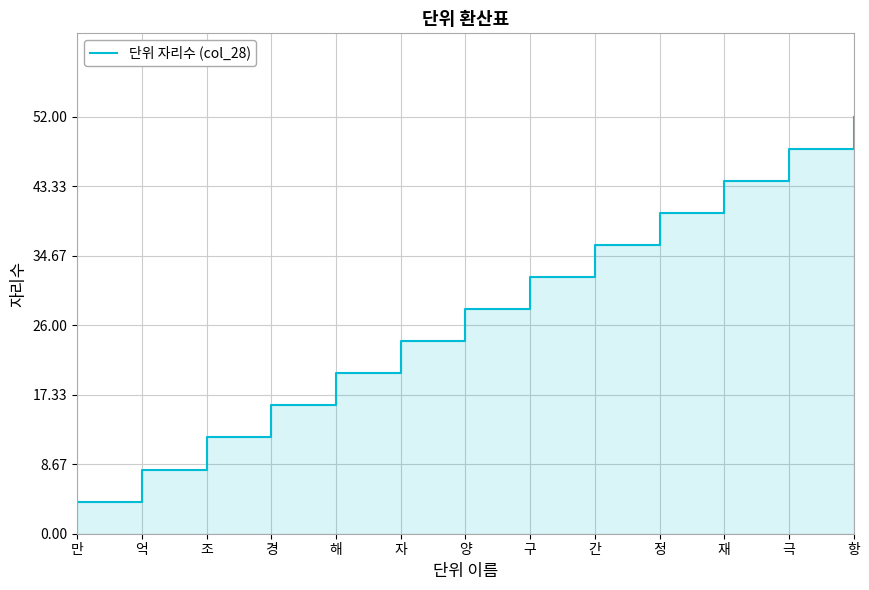

What is the difference between the maximum and minimum values?

48